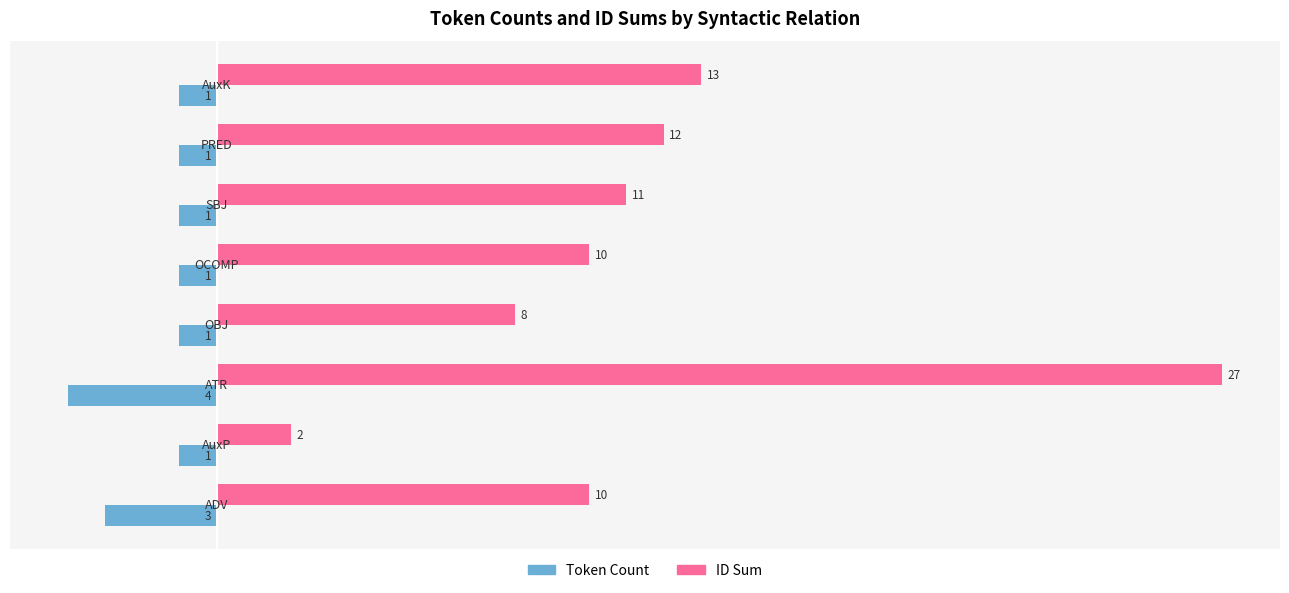

List the series in order of their overall mean, lowest first.

Token Count, ID Sum